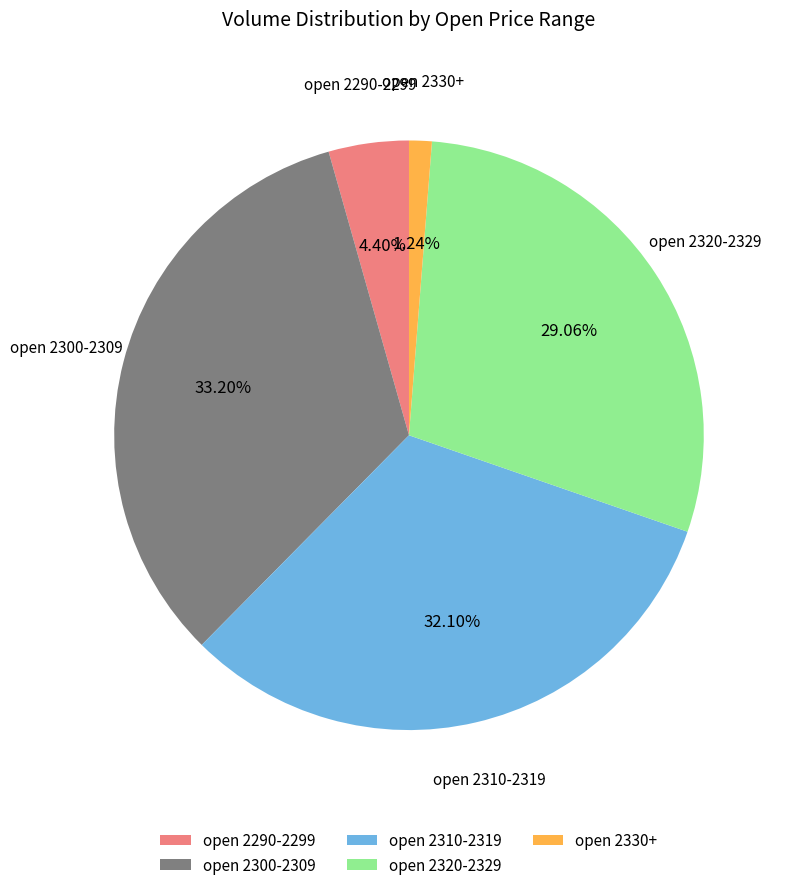

Does open 2290-2299 represent more than half of the total?

No